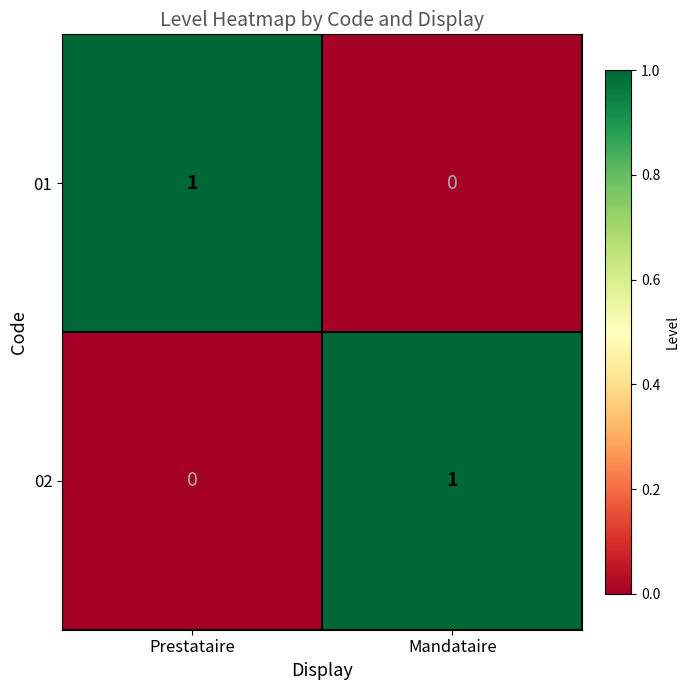

Is the value of 02 at Prestataire greater than the value of 01 at Prestataire?

No